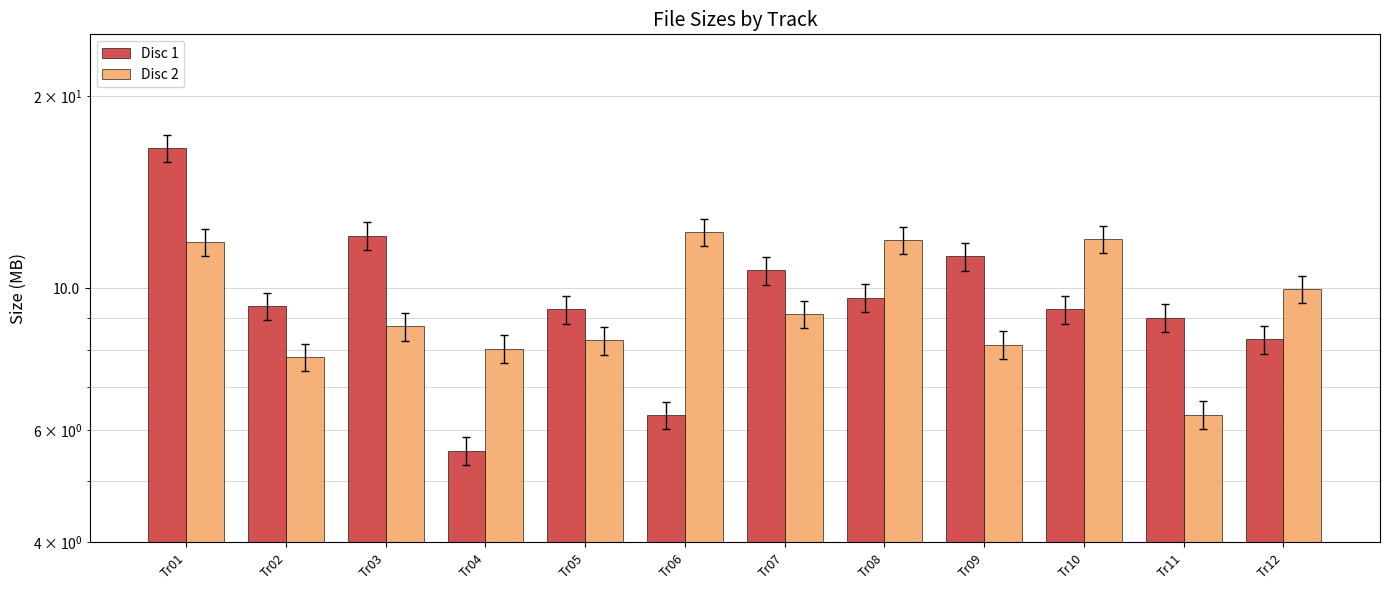

How many groups of bars are there?

12